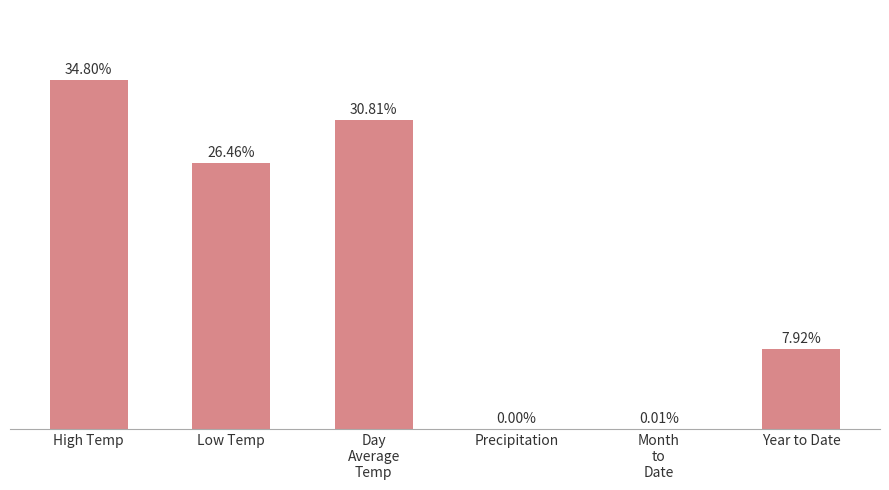

Does the chart contain stacked bars?

No